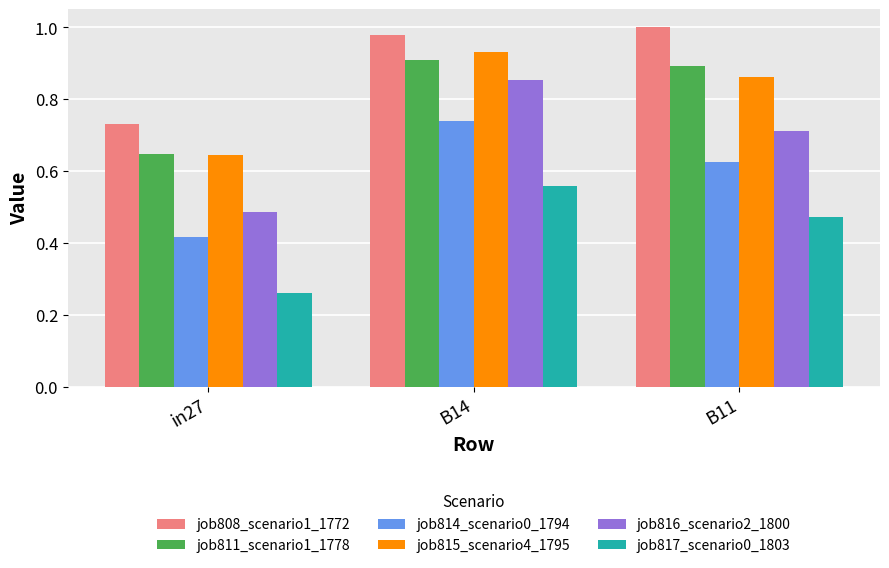

Does the chart contain any negative values?

No